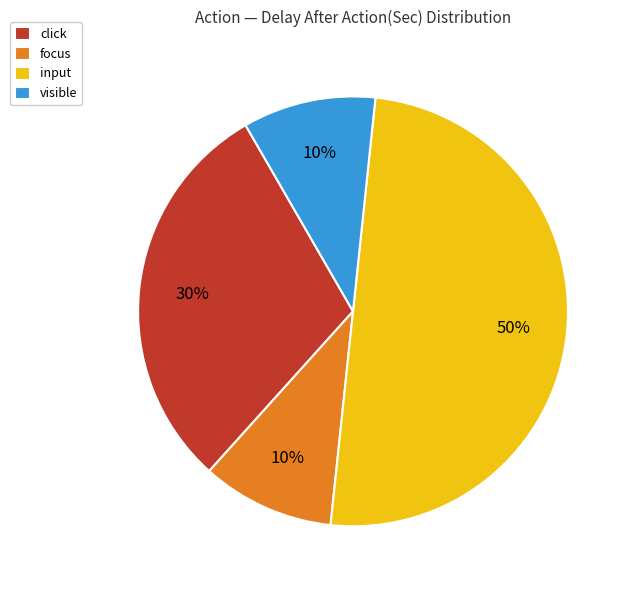

How many segments does this pie chart have?

4